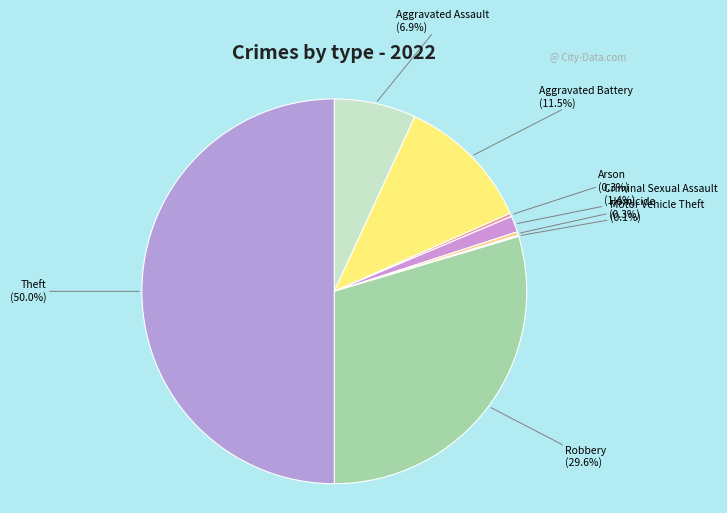

To the nearest percent, what is the average slice percentage?

12%